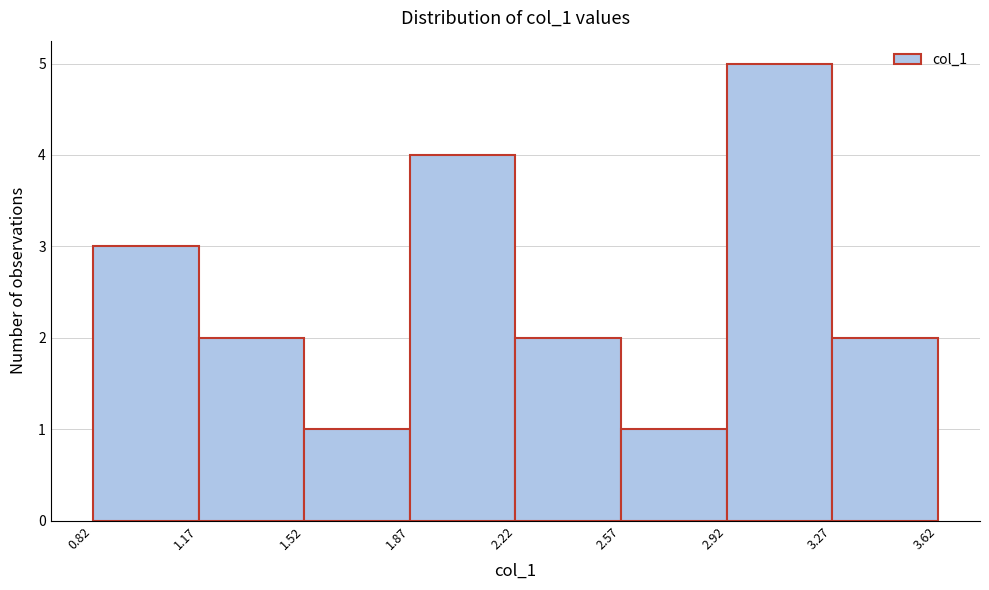

What is the height of the bar covering 1.52 to 1.87 on the x-axis? The values are not printed on the chart, so give them approximately, as read against the axis.

1